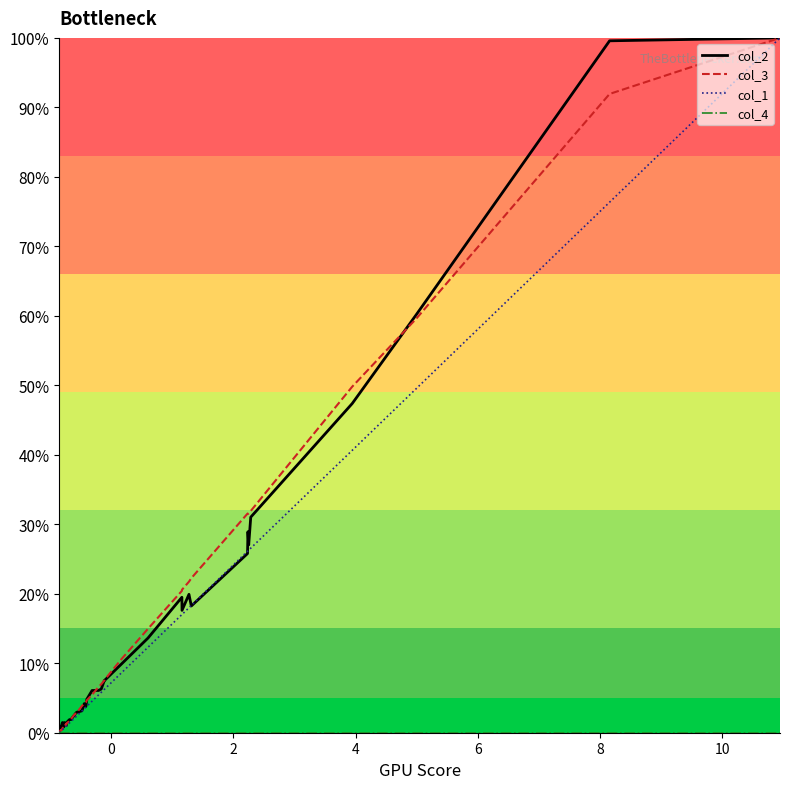

What is the maximum value shown in the chart?

100.0